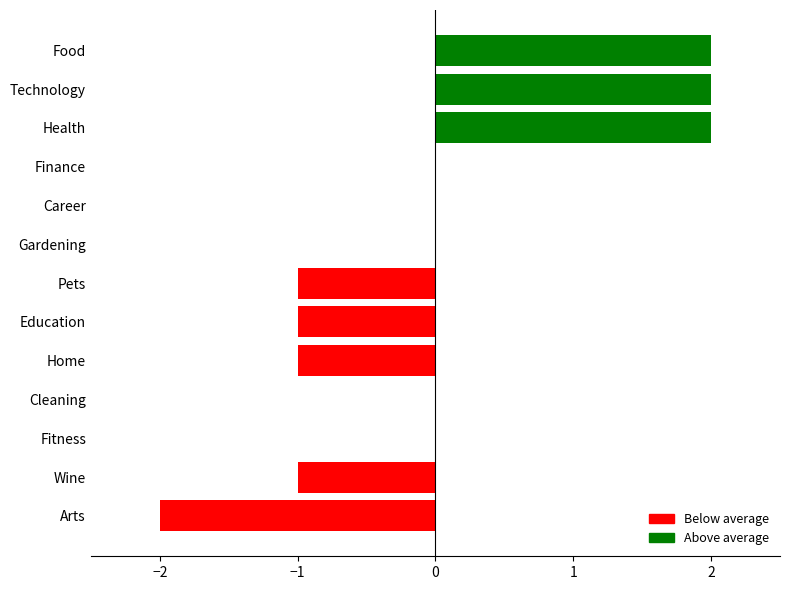

True or false: the data shows 2 at Food.

True